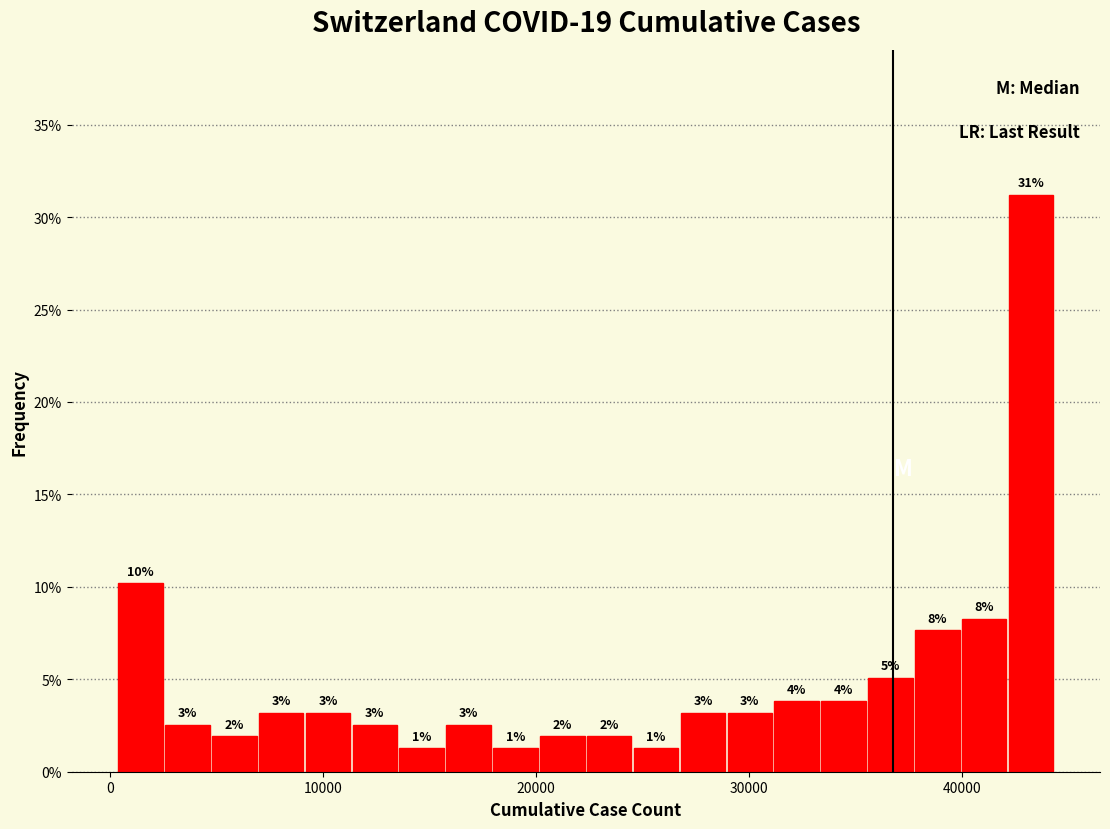

Read against the x-axis, roughly where is the centre of the tallest bar?

43000